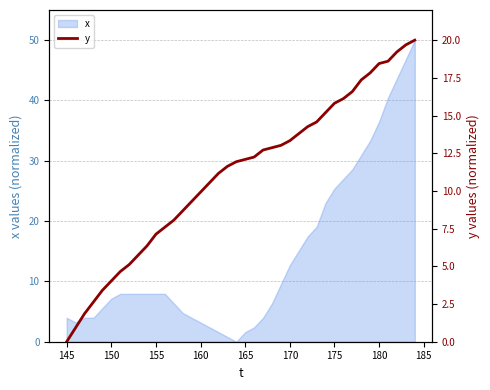

What is the highest value of the x series?

50.0